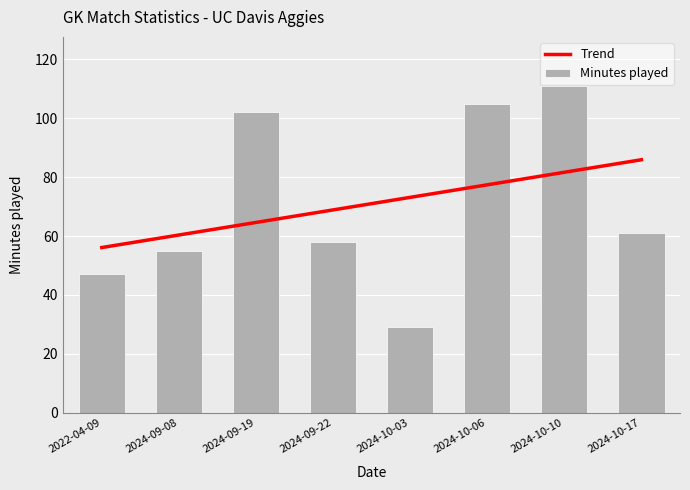

At which label does Minutes played reach its minimum?

2024-10-03